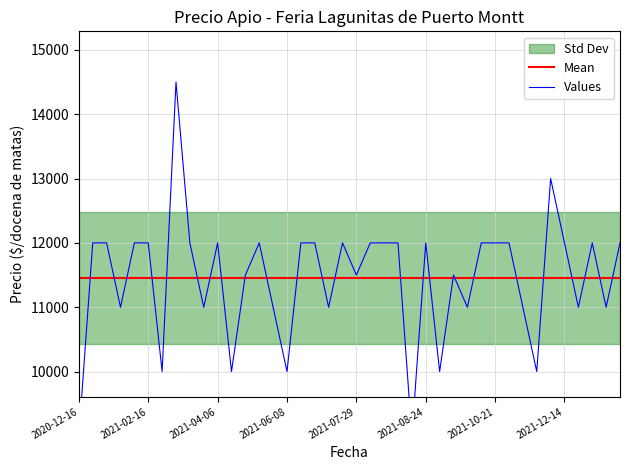

Which series has the largest total across all categories?

Mean